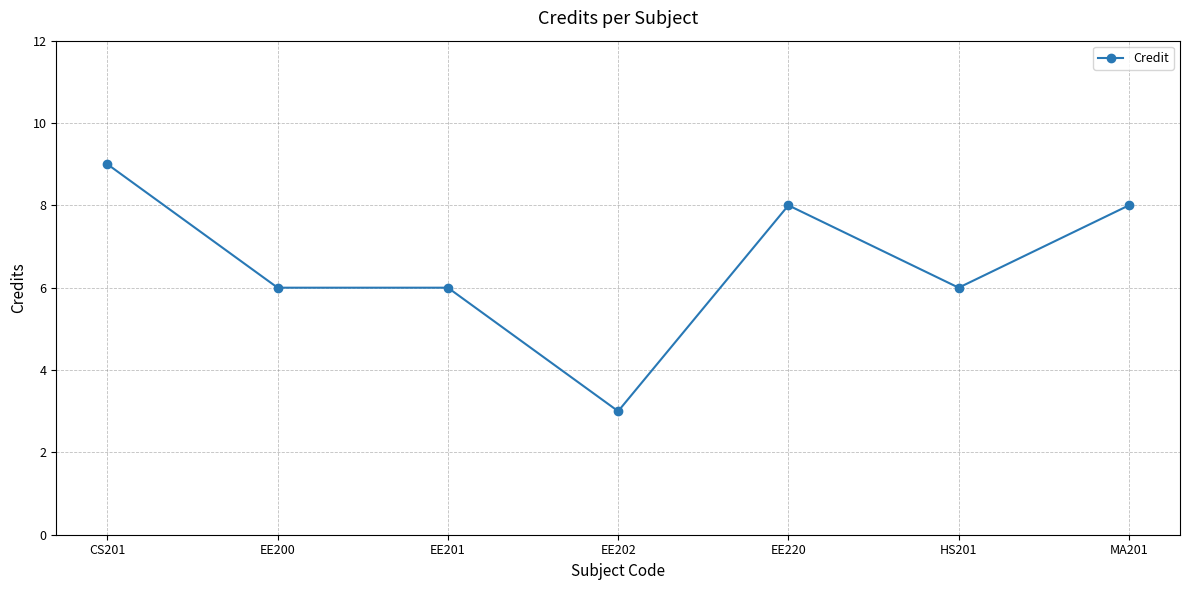

What is the difference between the values at CS201 and EE220?

1